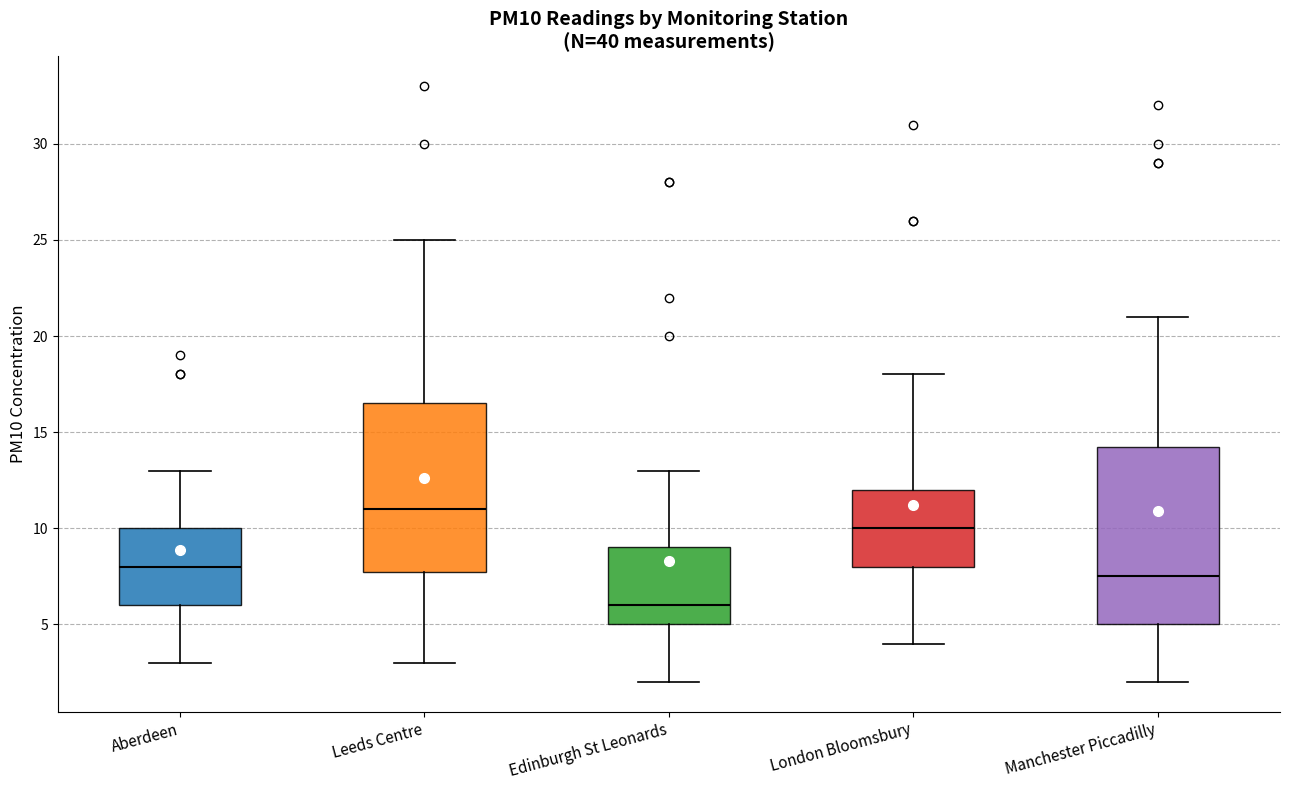

Which box's median line is the highest?

Leeds Centre